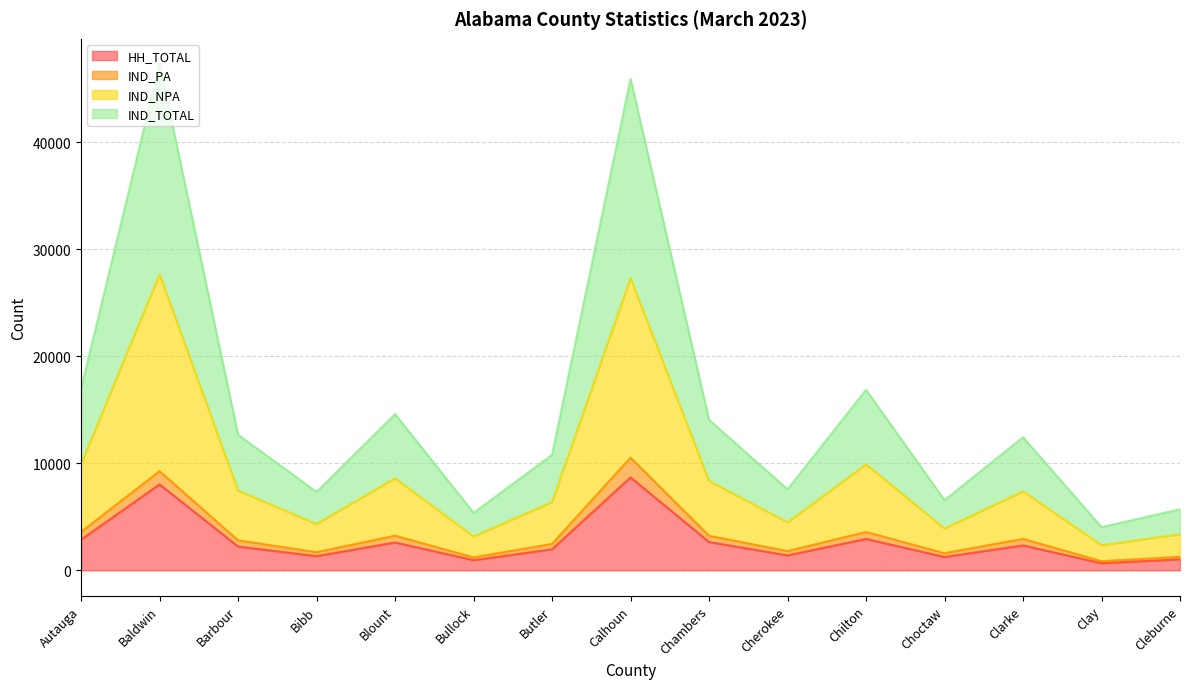

At how many categories does at least one series exceed 720?

15